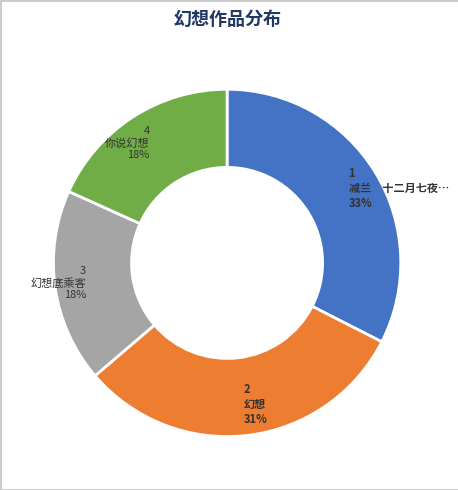

Is there any slice that represents more than half of the pie?

No